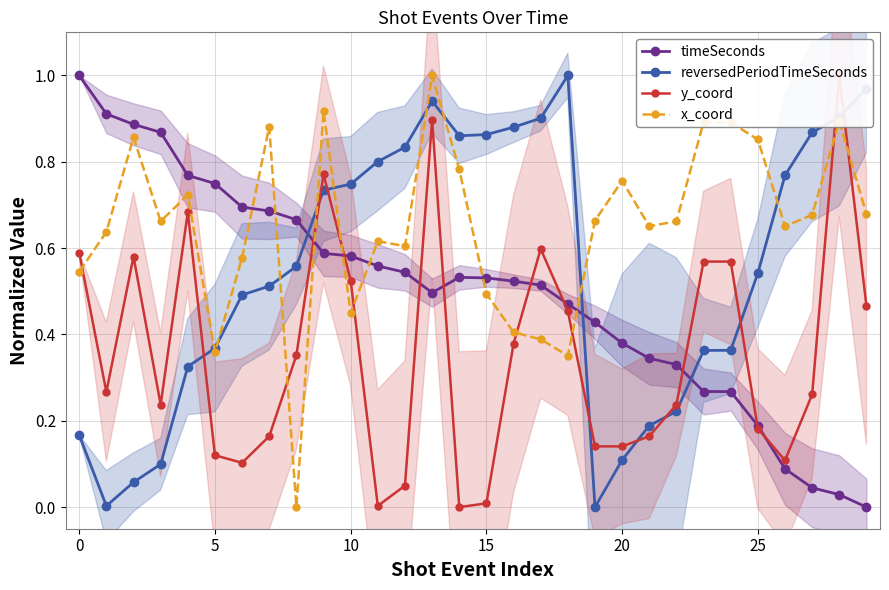

List the series in order of their peak value, highest first.

timeSeconds, reversedPeriodTimeSeconds, y_coord, x_coord